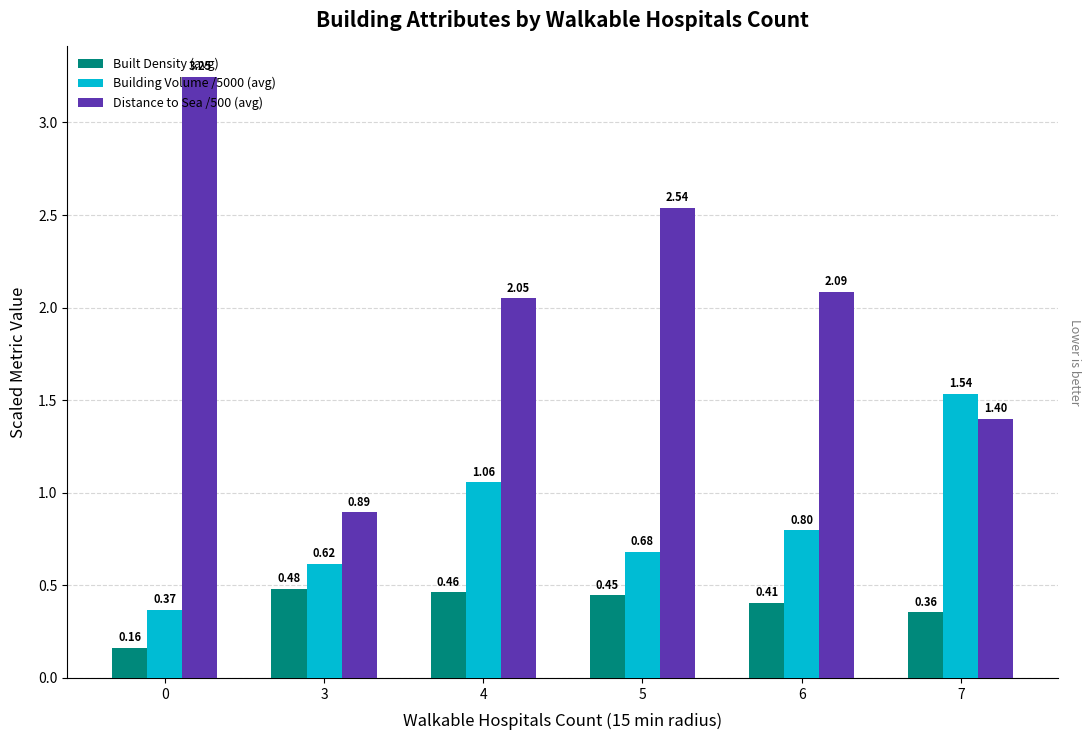

How many groups of bars are there?

6